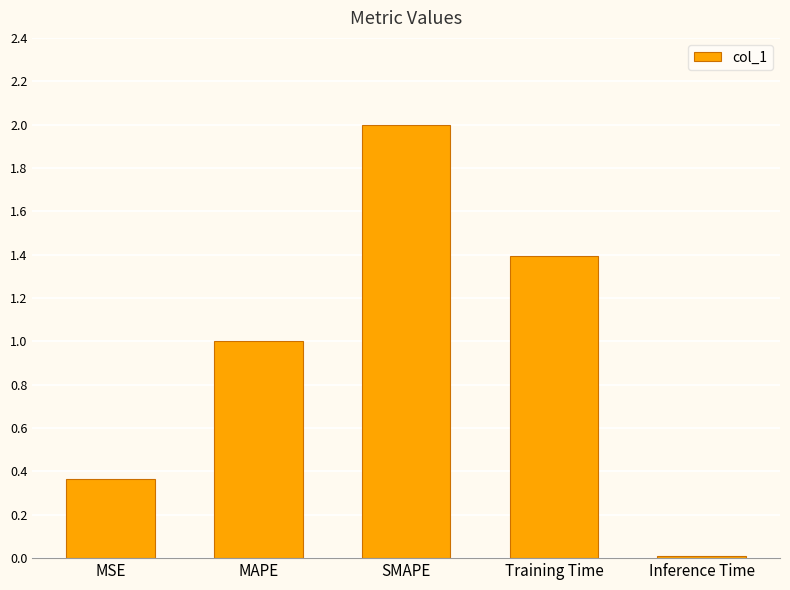

Does the chart contain stacked bars?

No